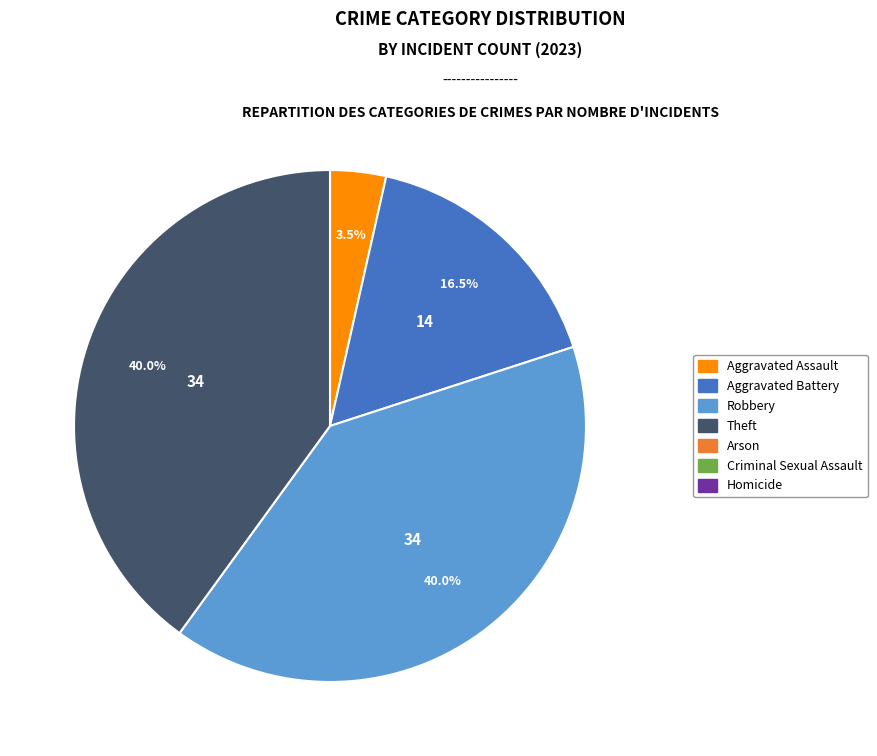

Is there any slice that represents more than half of the pie?

No